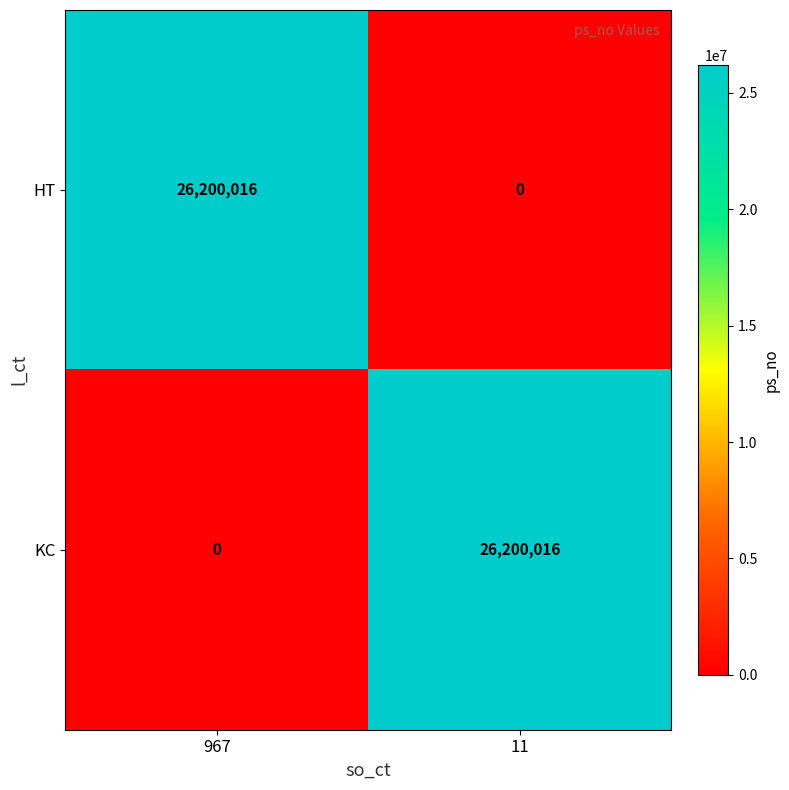

What is the total value across all series at 11?

26200016